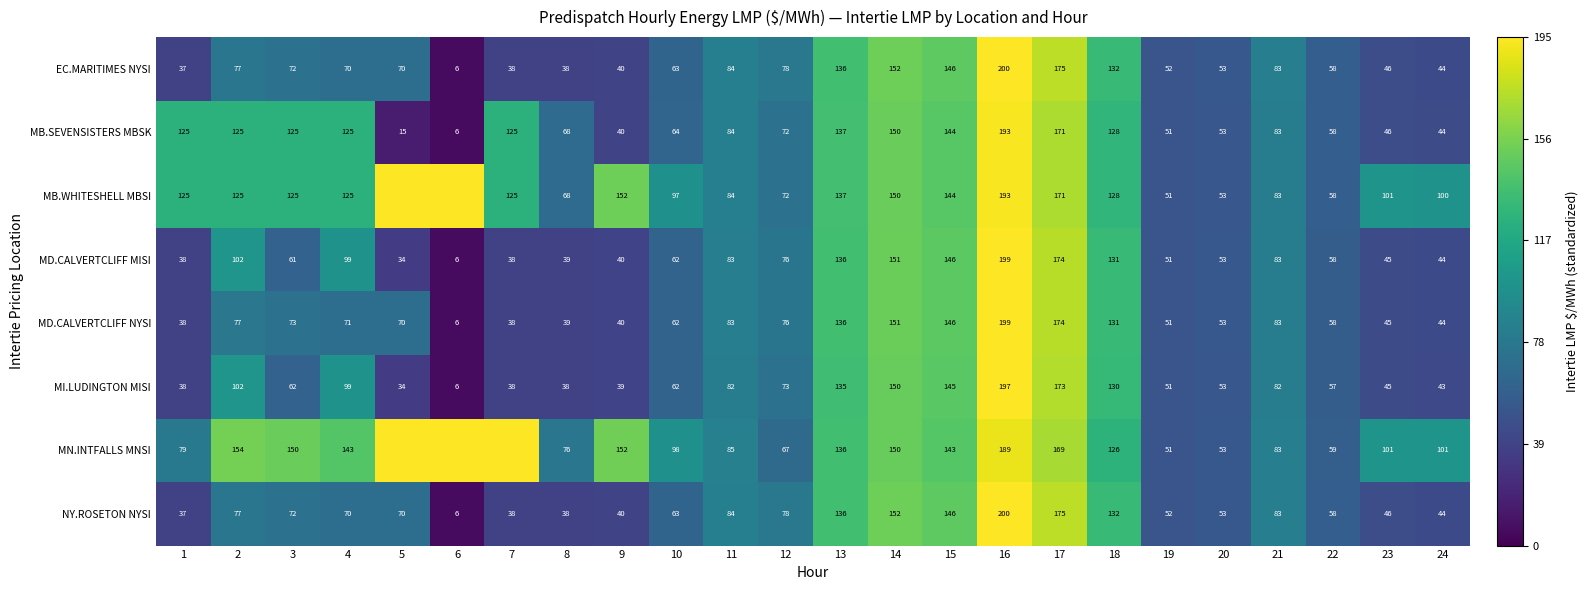

Which category has the highest value across all series?

7